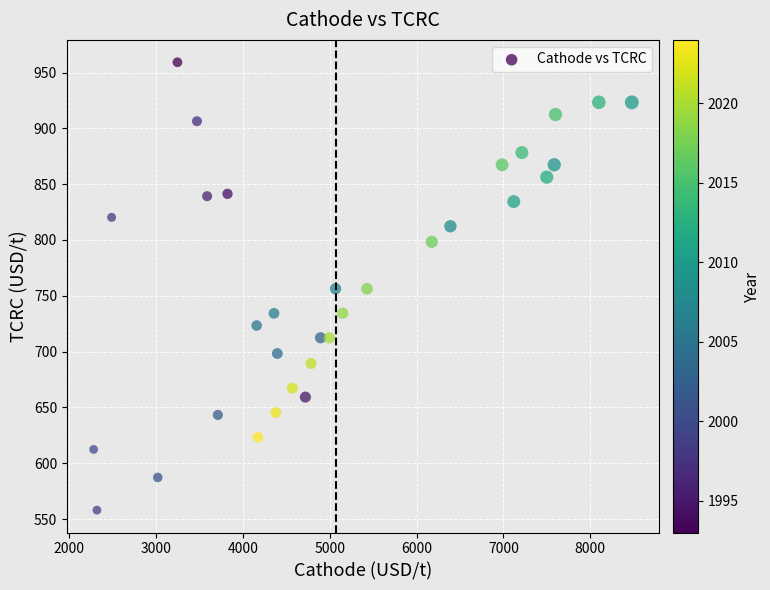

What is the range of X values (max minus min)?

6198.3